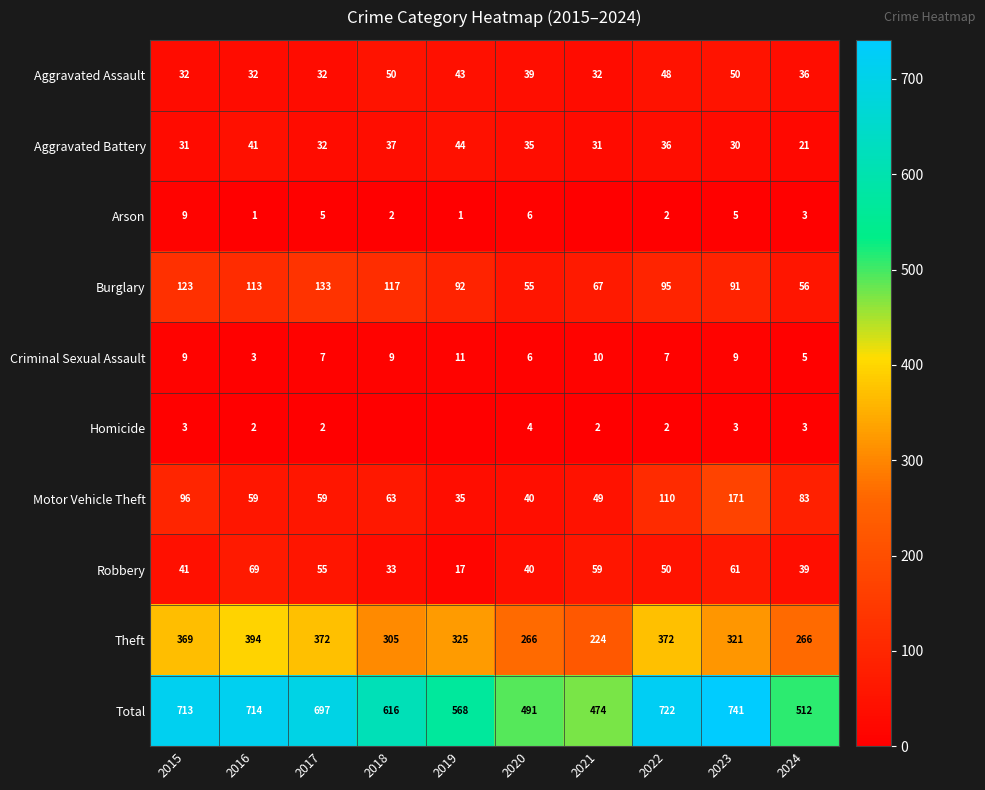

The Aggravated Battery series shows 50 at 2015. True or false?

False